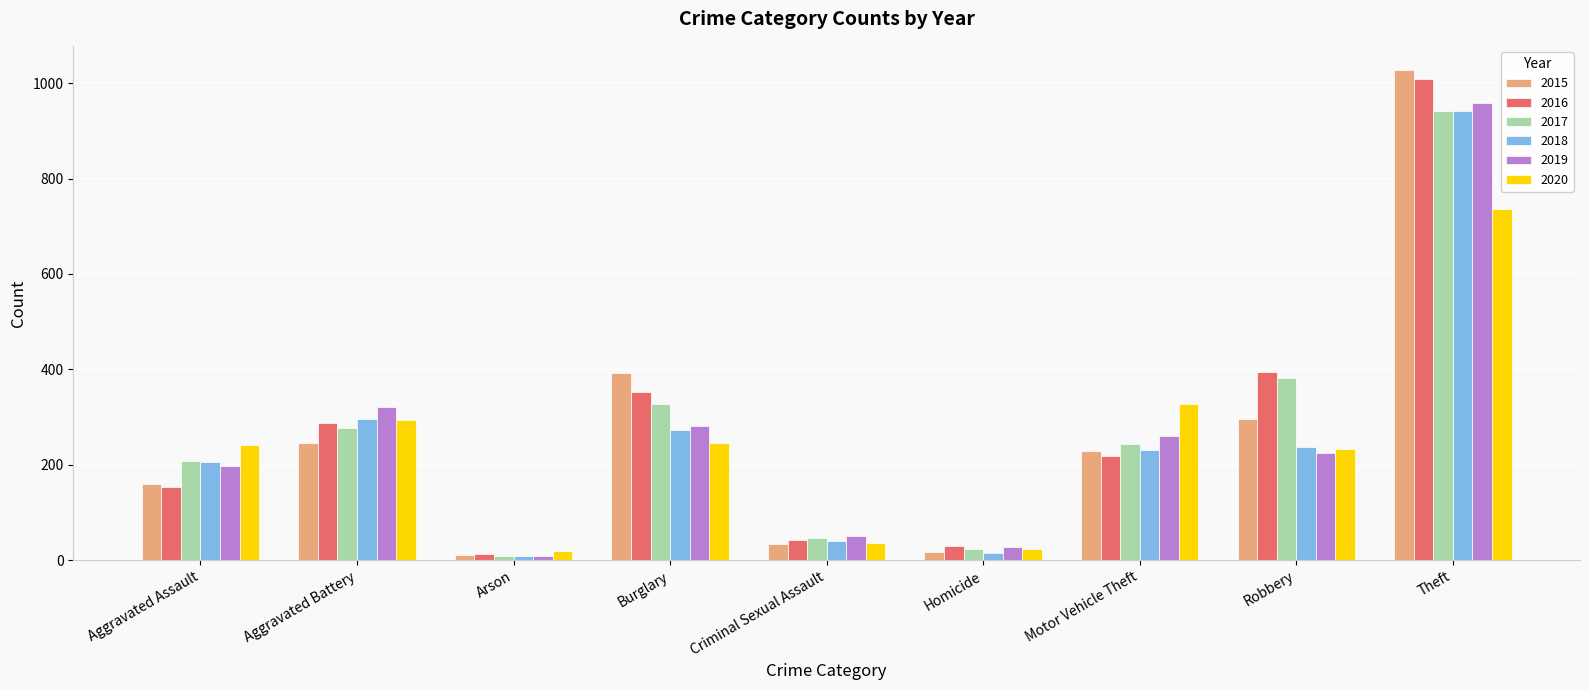

How many bars are there in total?

54